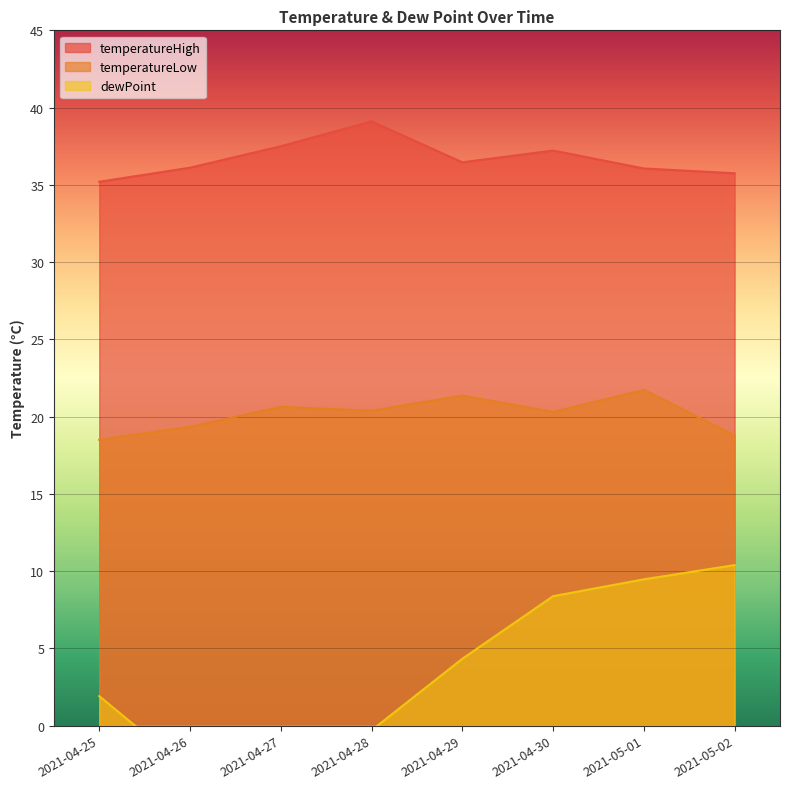

Reading left to right, transcribe all the data shown in this chart.

temperatureHigh: 2021-04-25=35.2	2021-04-26=36.1	2021-04-27=37.5	2021-04-28=39.1	2021-04-29=36.5	2021-04-30=37.2	2021-05-01=36.1	2021-05-02=35.8
temperatureLow: 2021-04-25=18.5	2021-04-26=19.3	2021-04-27=20.6	2021-04-28=20.4	2021-04-29=21.4	2021-04-30=20.3	2021-05-01=21.7	2021-05-02=18.8
dewPoint: 2021-04-25=1.9	2021-04-26=-2.9	2021-04-27=-3.1	2021-04-28=-0.3	2021-04-29=4.3	2021-04-30=8.4	2021-05-01=9.5	2021-05-02=10.4